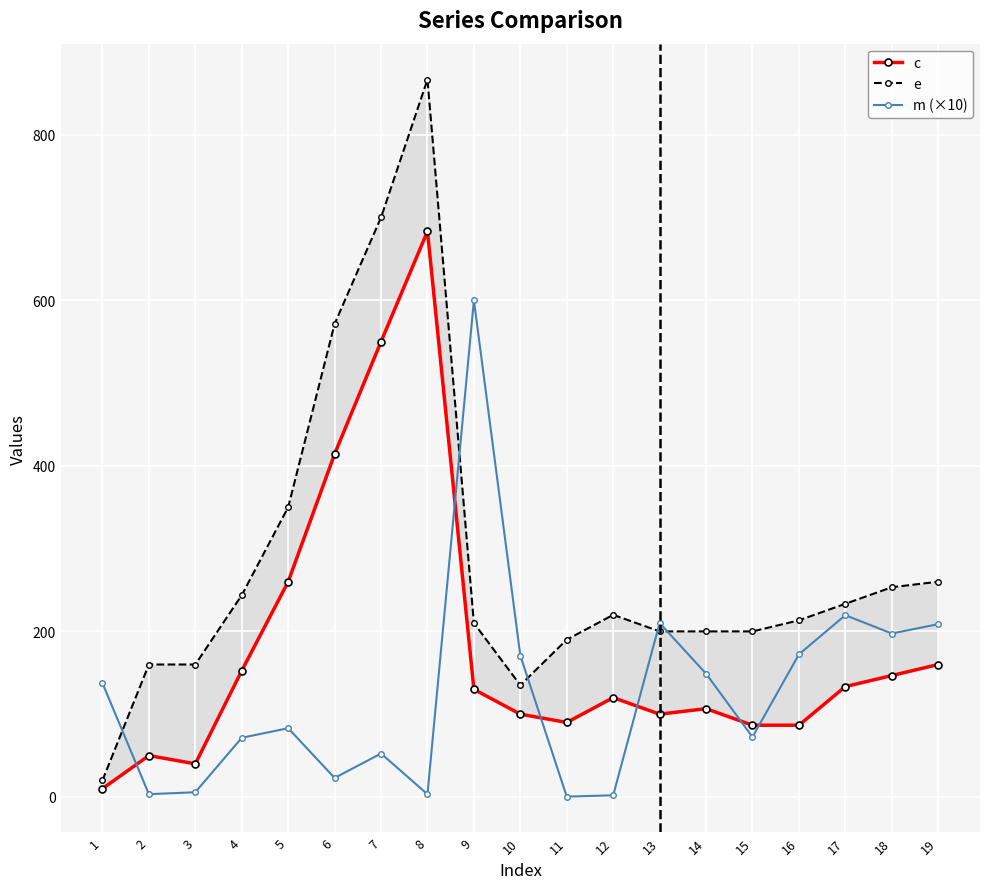

Between 8 and 14, which series saw the biggest shift?

e